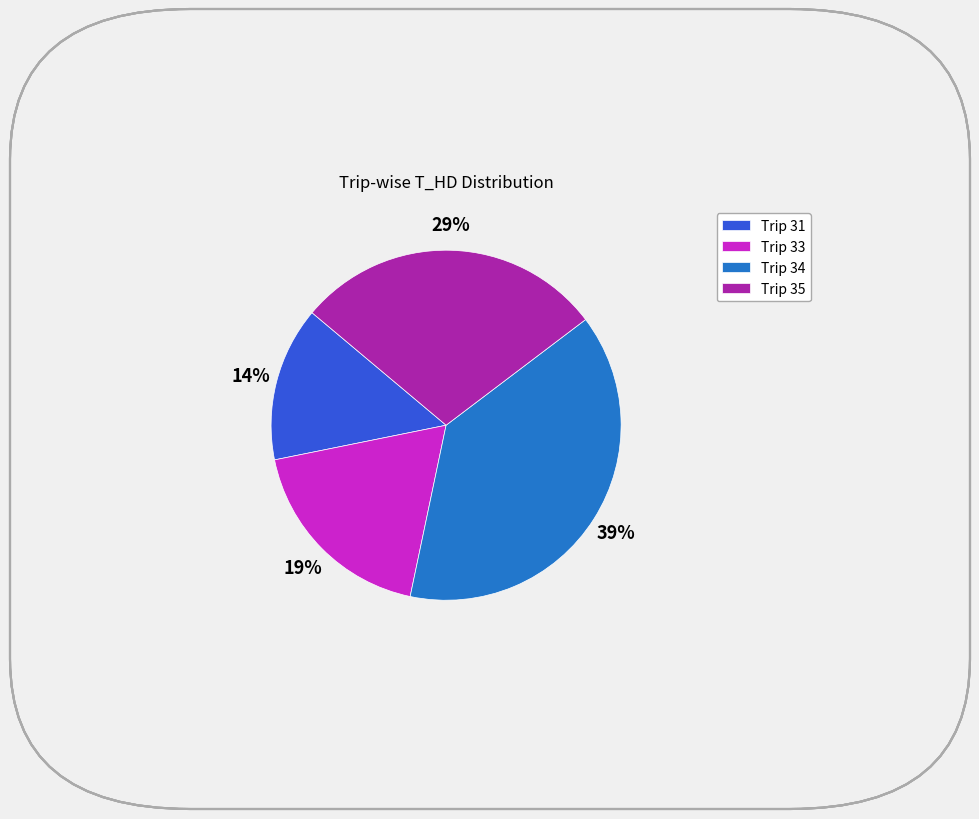

Between Trip 33 and Trip 34, which is larger?

Trip 34